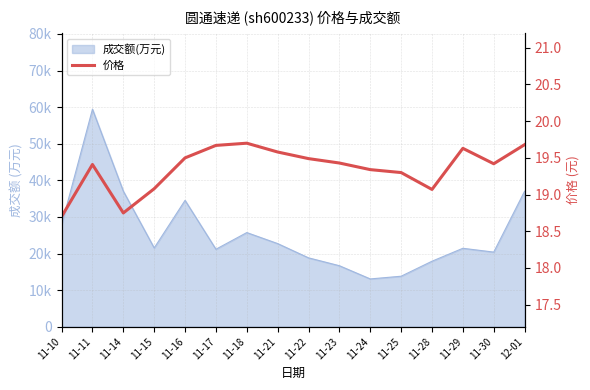

Where does the data first go above 19?

11-11